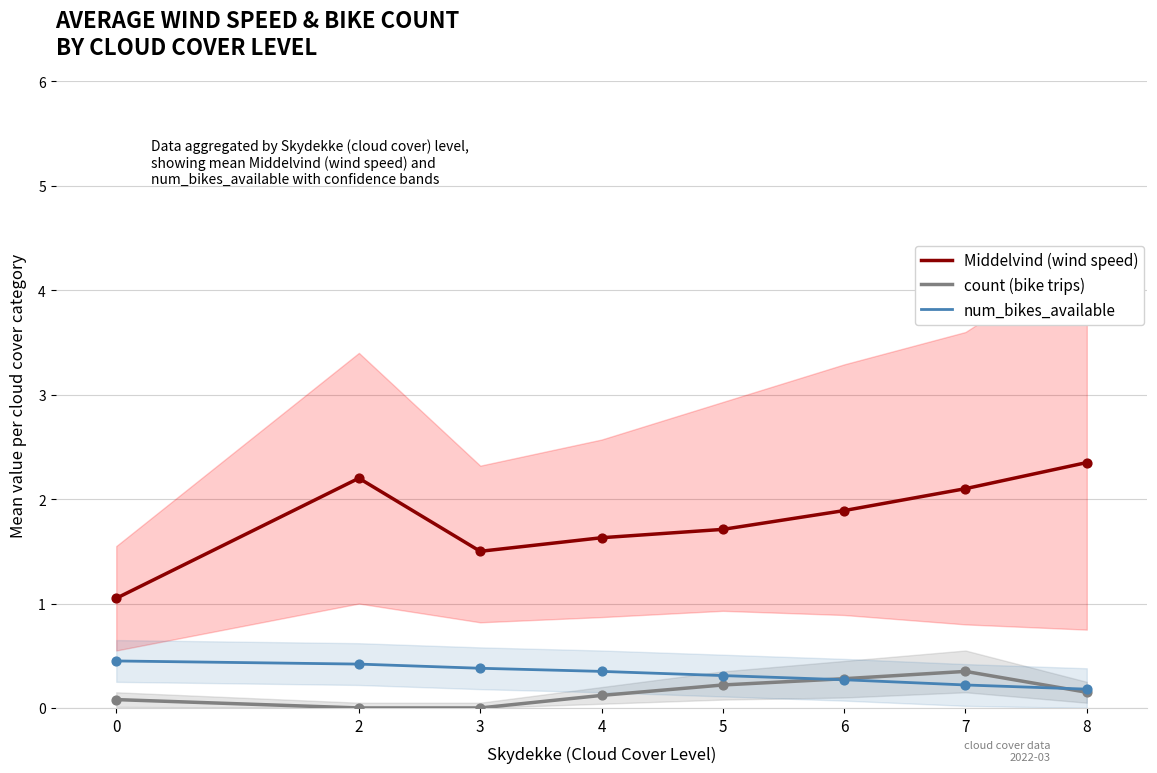

Which series has the largest Y range (max minus min)?

Middelvind (wind speed)